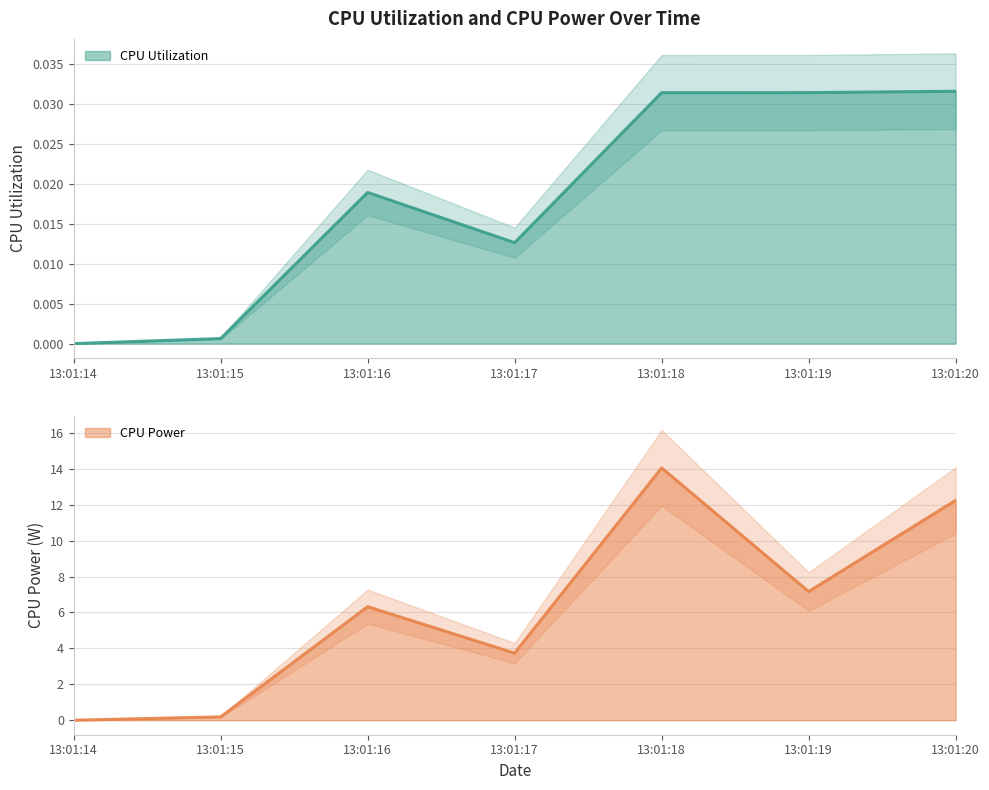

How many interior local peaks does the CPU Power series have?

2